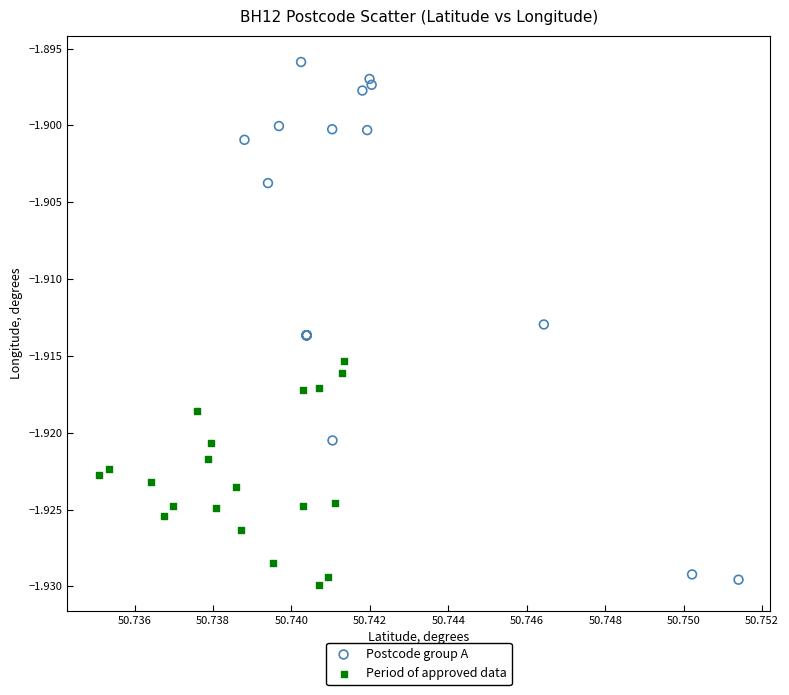

Which series reaches the maximum Y coordinate?

Postcode group A